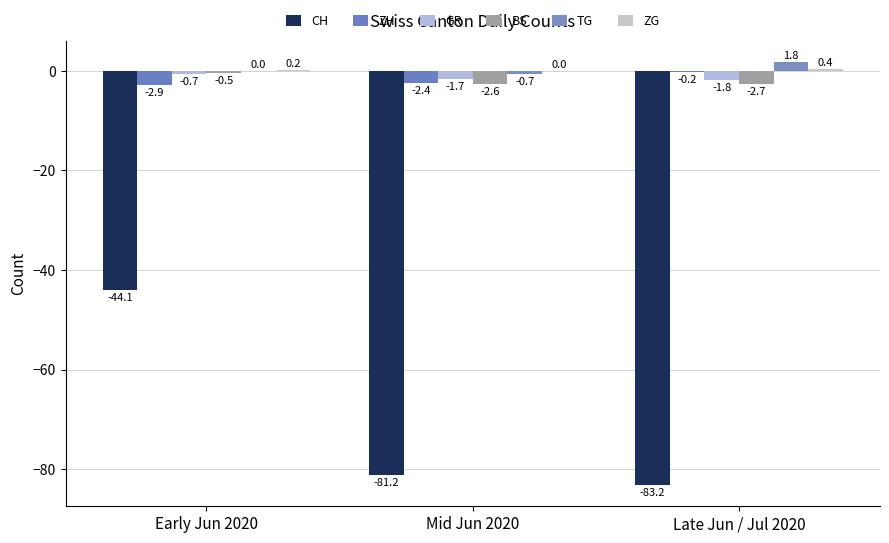

Rank the series by their maximum value, from lowest to highest.

CH, GR, BS, ZH, ZG, TG